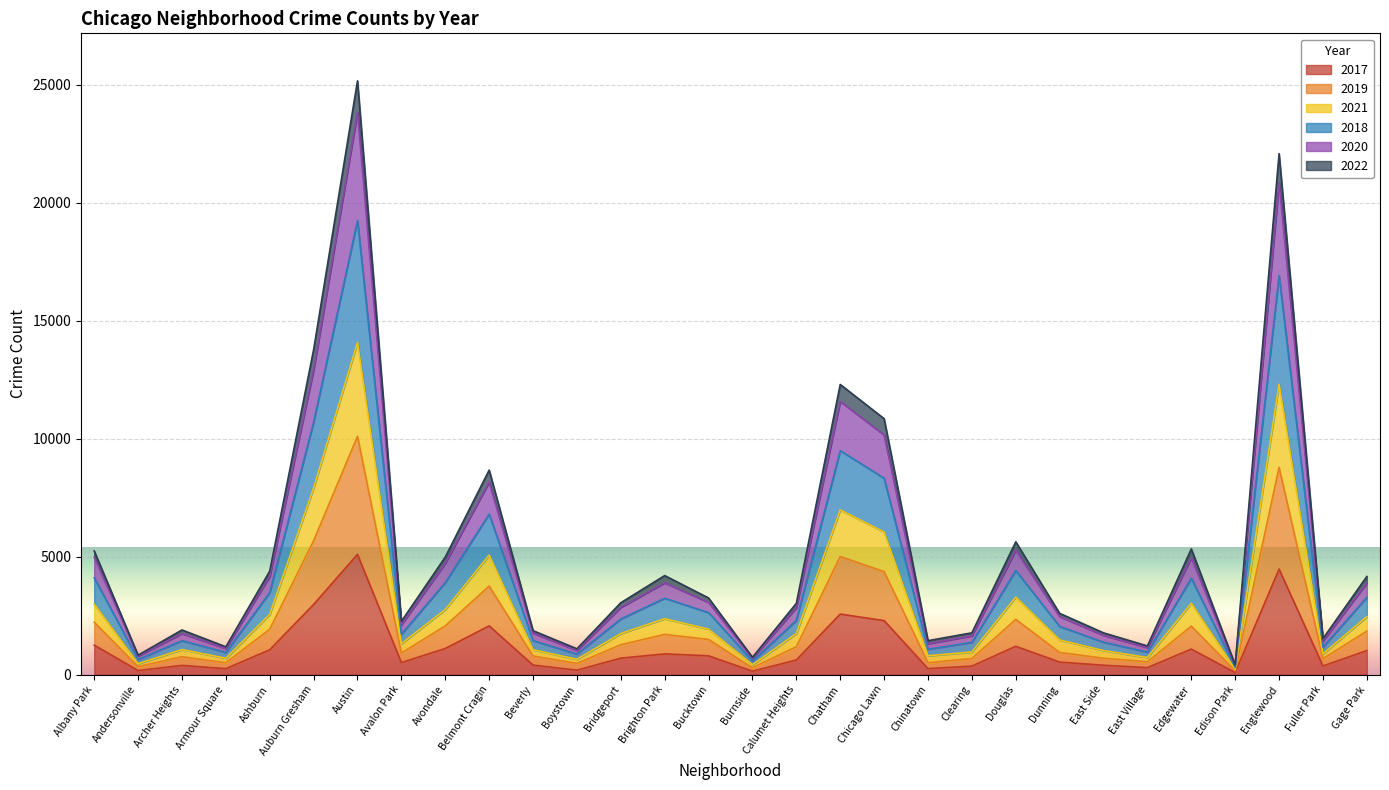

What are all the series names shown in the legend?

2017, 2019, 2021, 2018, 2020, 2022